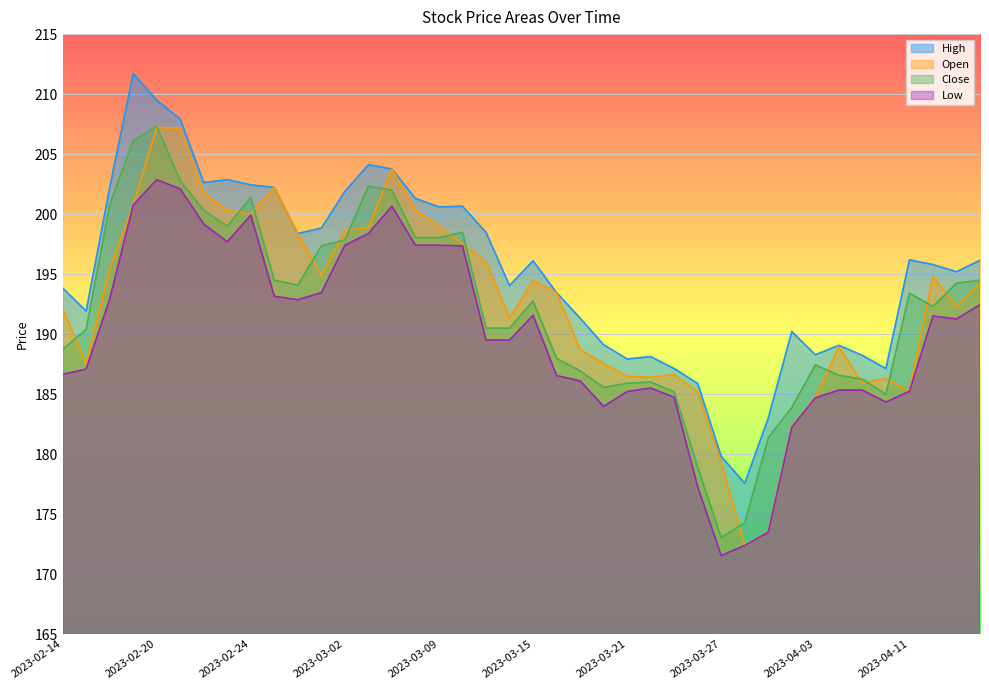

True or false: Low has a value of 185.3 at 2023-04-05.

True